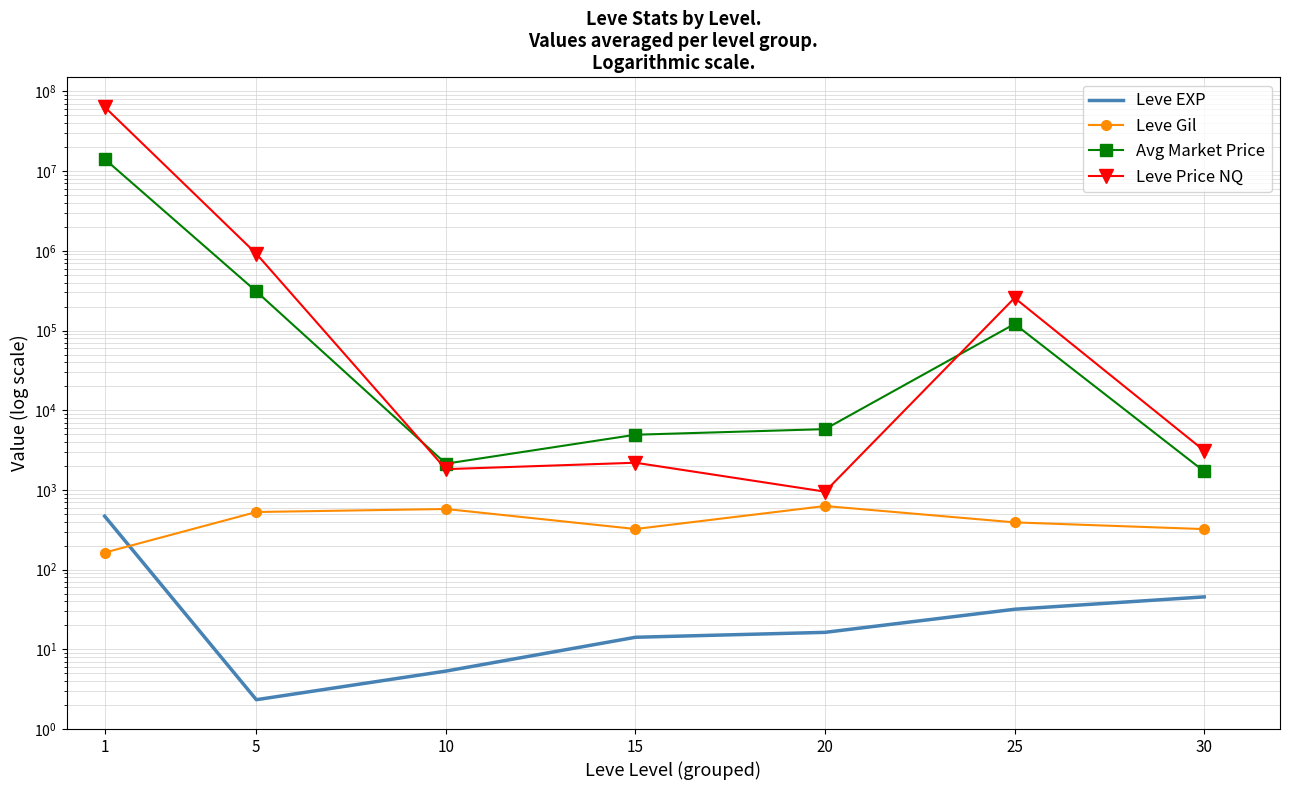

Reading right to left, list all the values displayed in this chart.

Leve EXP: 45.5	31.8	16.3	14.2	5.3	2.3	468.5
Leve Gil: 322.5	391.7	628.3	323.3	576.7	528.3	163.5
Avg Market Price: 1708.5	120928.2	5791.2	4926.5	2134.8	309205.5	14194800.0
Leve Price NQ: 3110.5	256528.5	951.2	2194.7	1822.0	919068.5	63808471.3